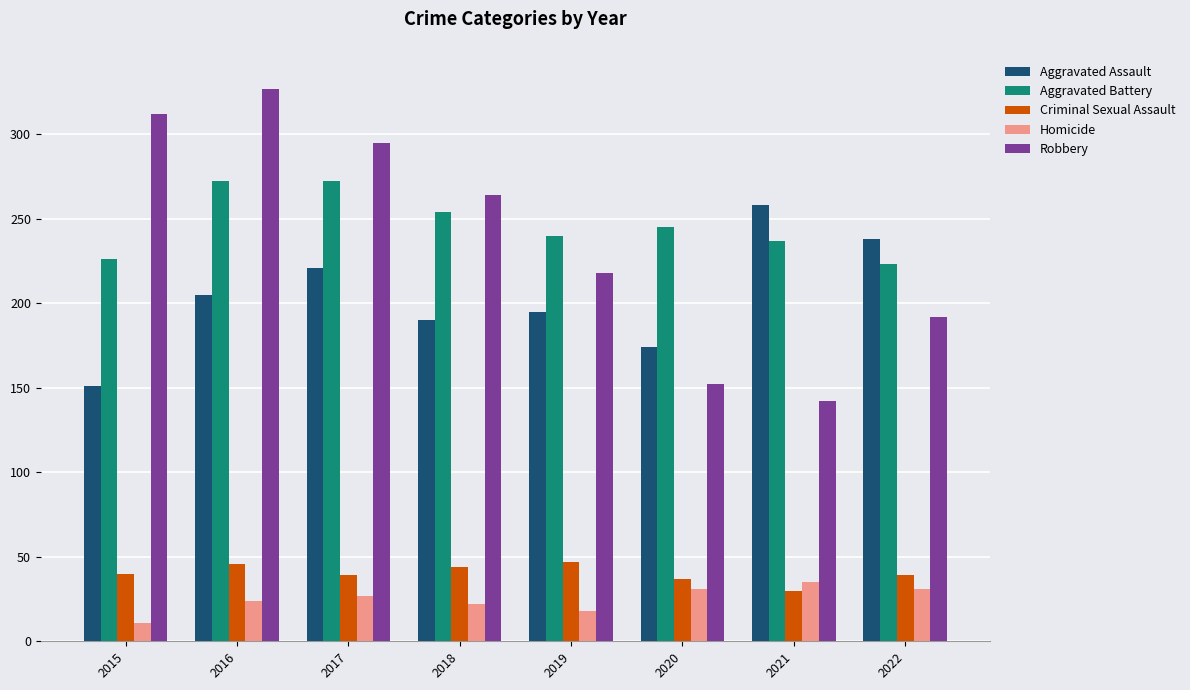

At which category does the chart reach its peak across all series?

2016